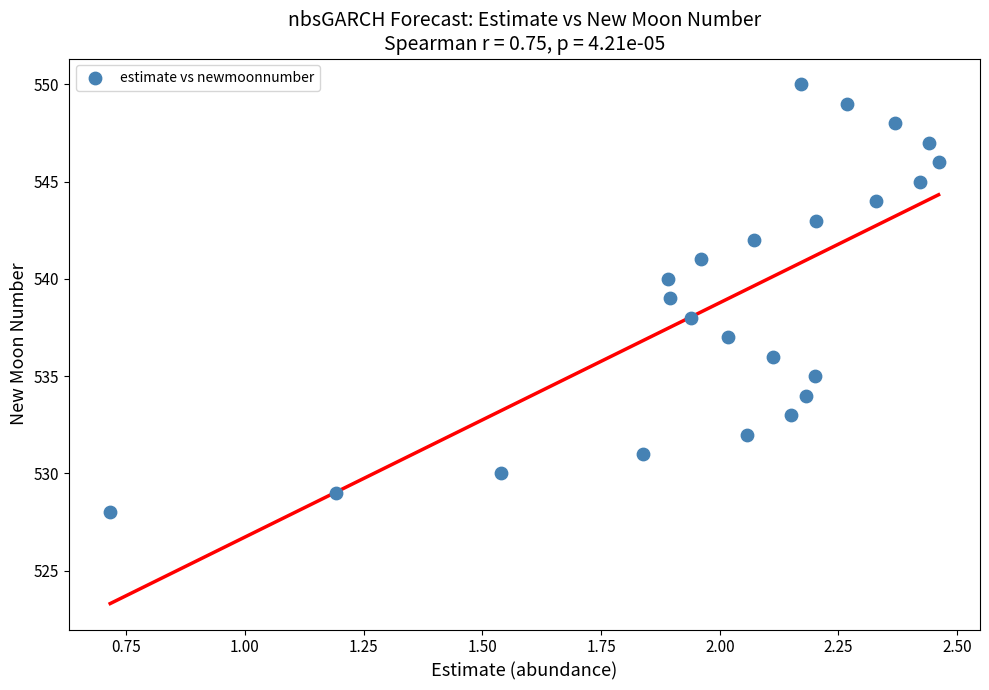

What is the range of Y values (max minus min)?

22